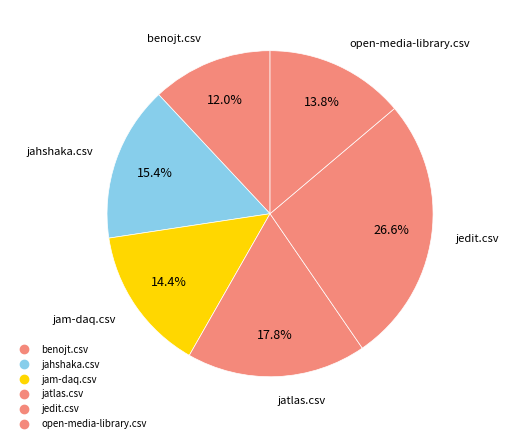

How many slices are in this pie chart?

6